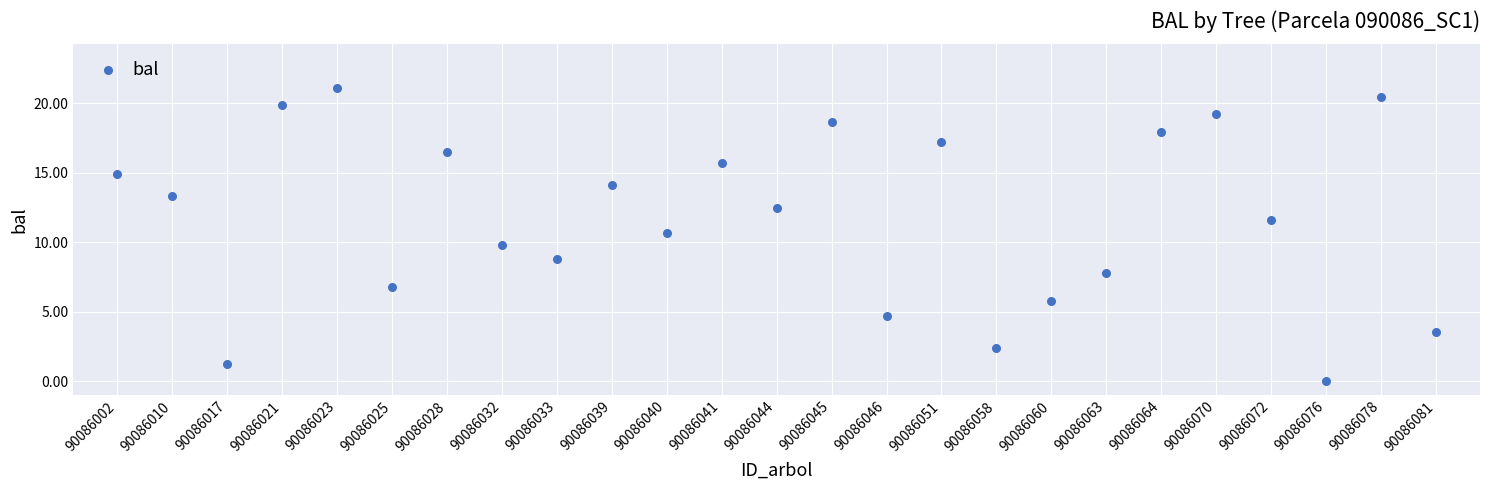

How many data points are displayed?

25